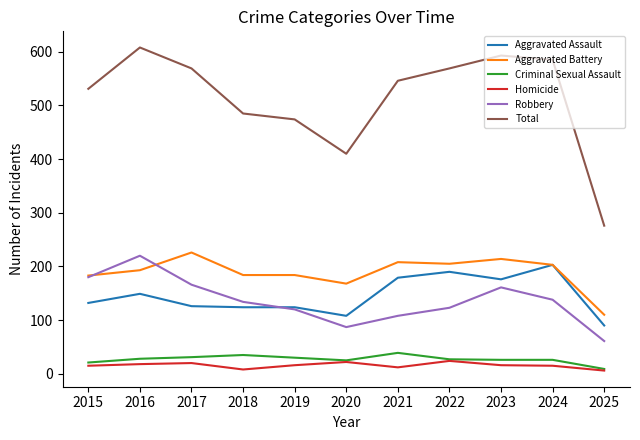

What is the spread (max minus min) of values at 2023?

577